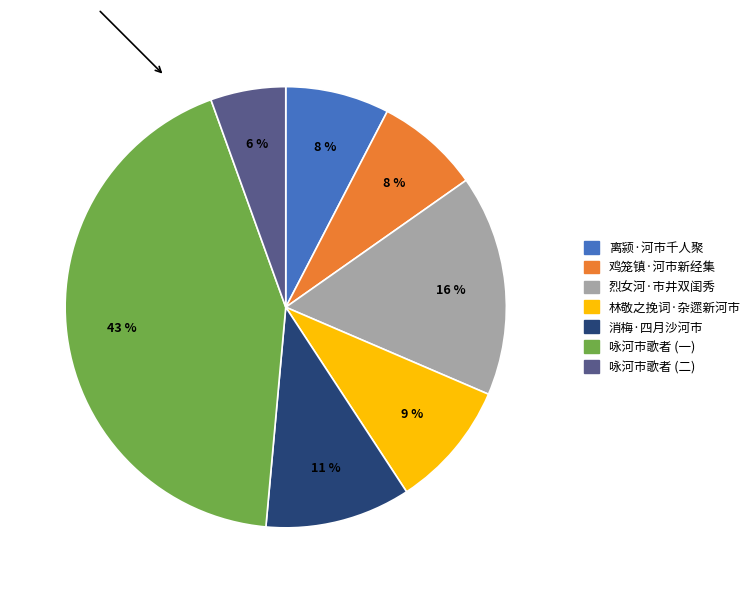

Is there any slice that represents more than half of the pie?

No